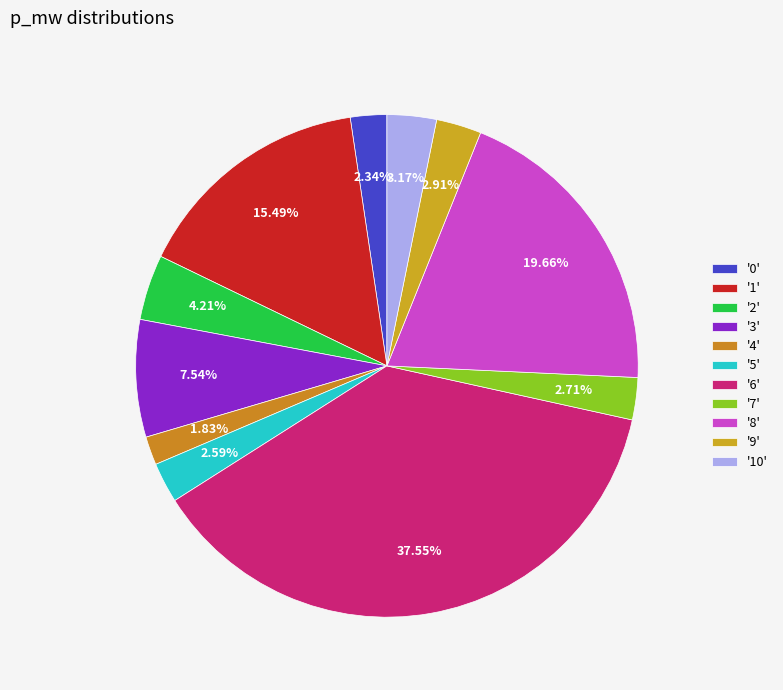

How many slices are in this pie chart?

11